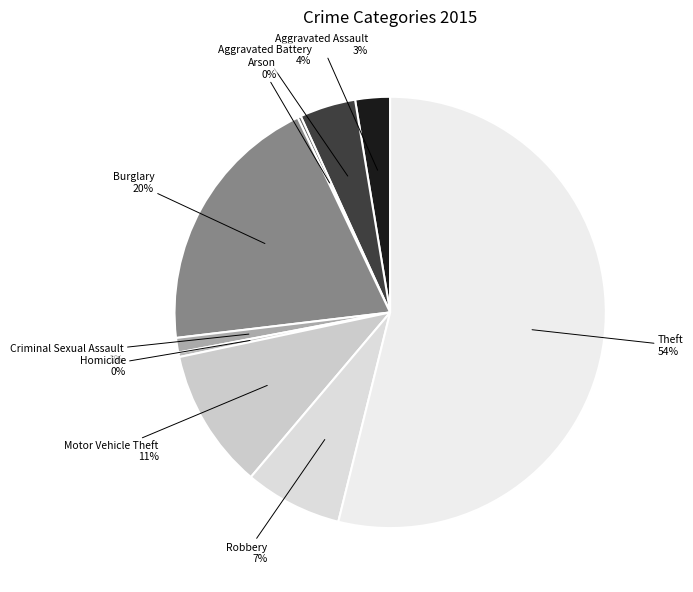

To the nearest percent, what percentage of the pie is Theft?

54%